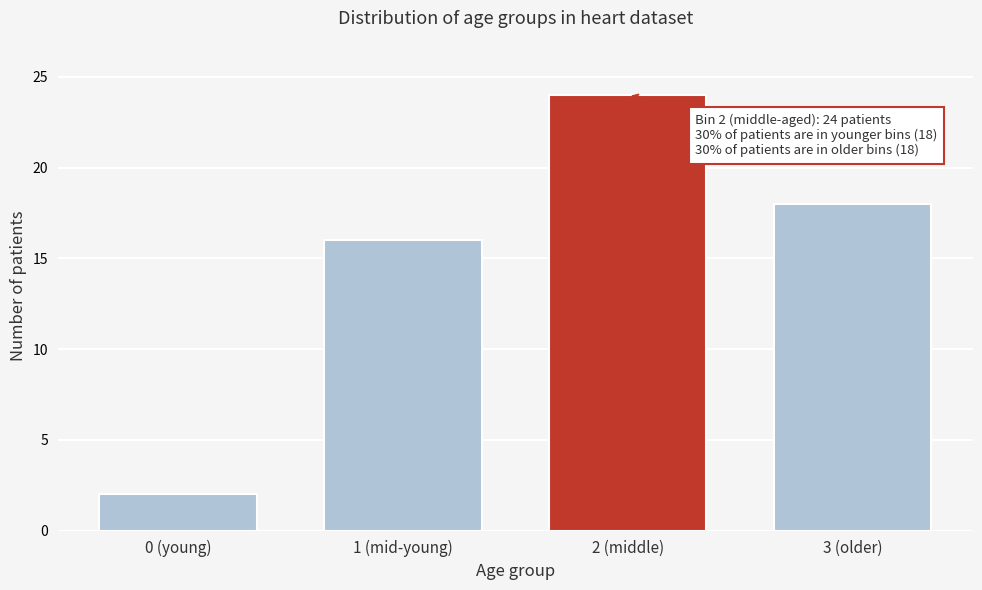

Reading left to right, what are all the values shown in this chart?

0 (young)=2	1 (mid-young)=16	2 (middle)=24	3 (older)=18